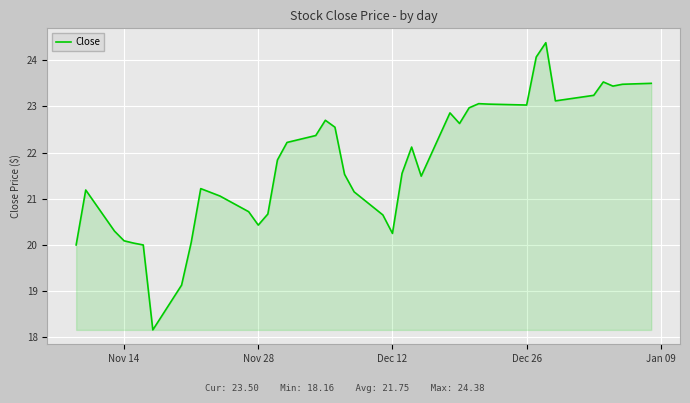

What is the difference between the maximum and minimum values?

6.2